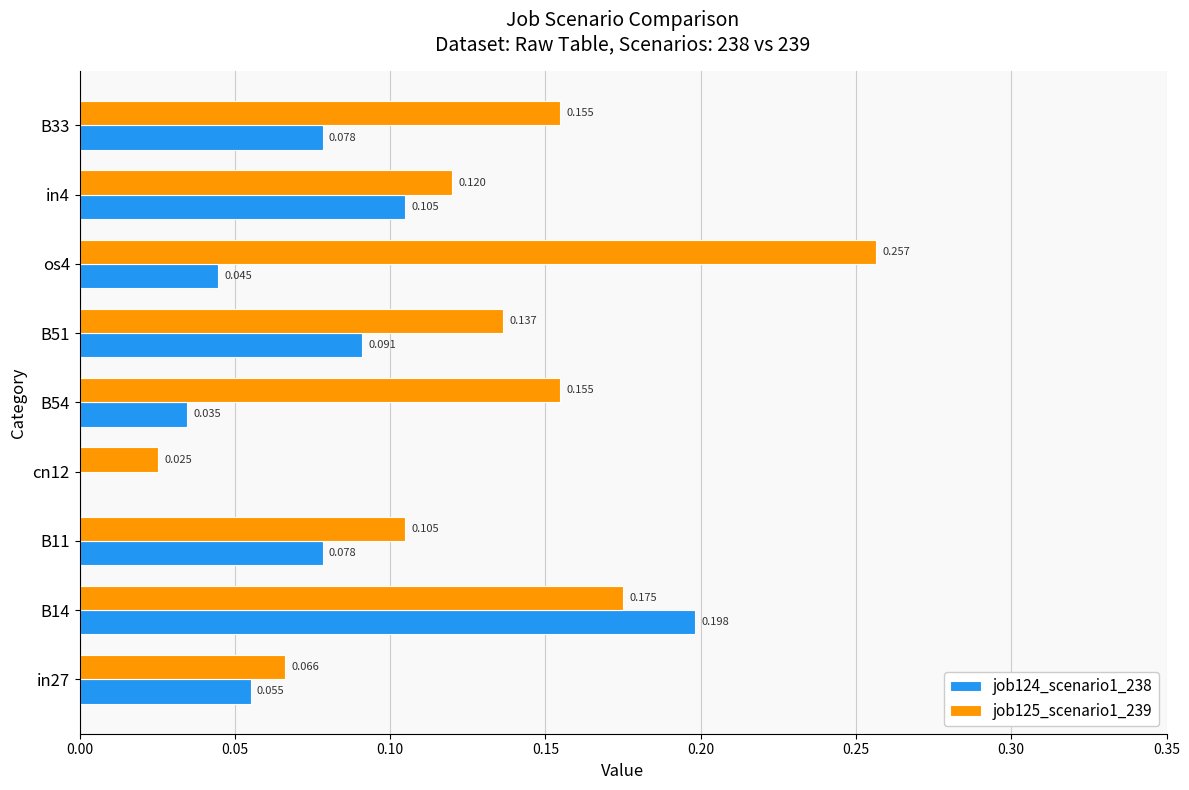

Is the value of job125_scenario1_239 at B11 greater than the value of job124_scenario1_238 at B51?

Yes